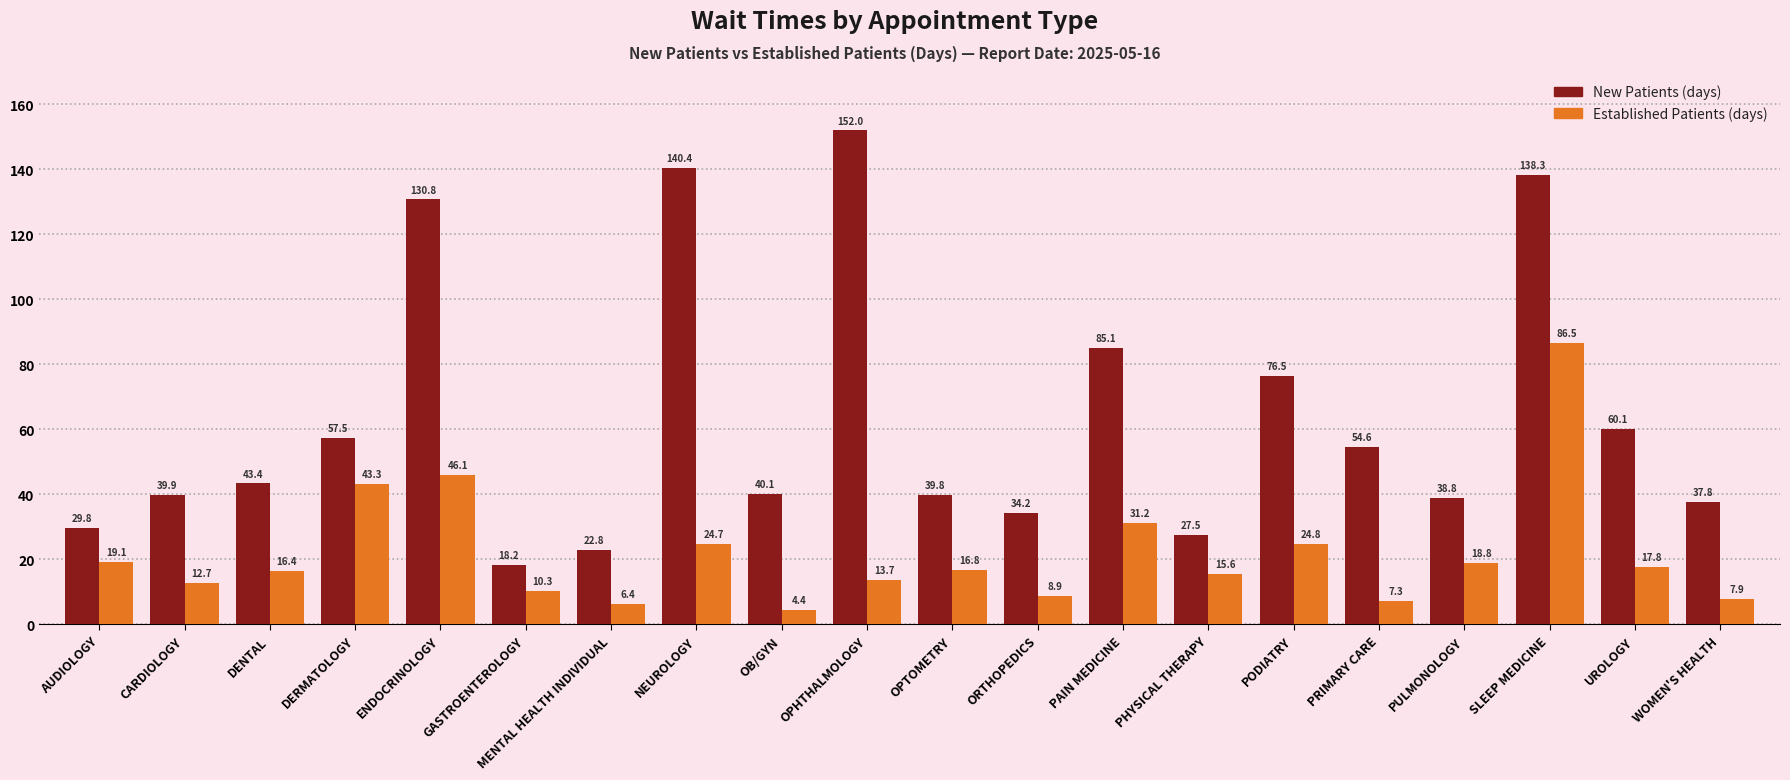

What is the total value across all series at PRIMARY CARE?

61.9